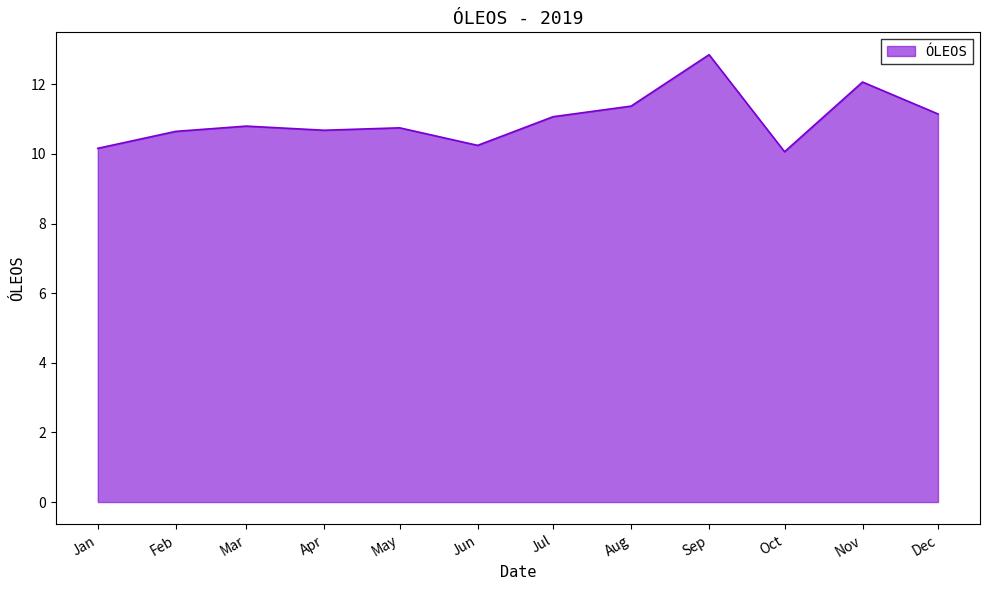

Where is the first local maximum?

Mar